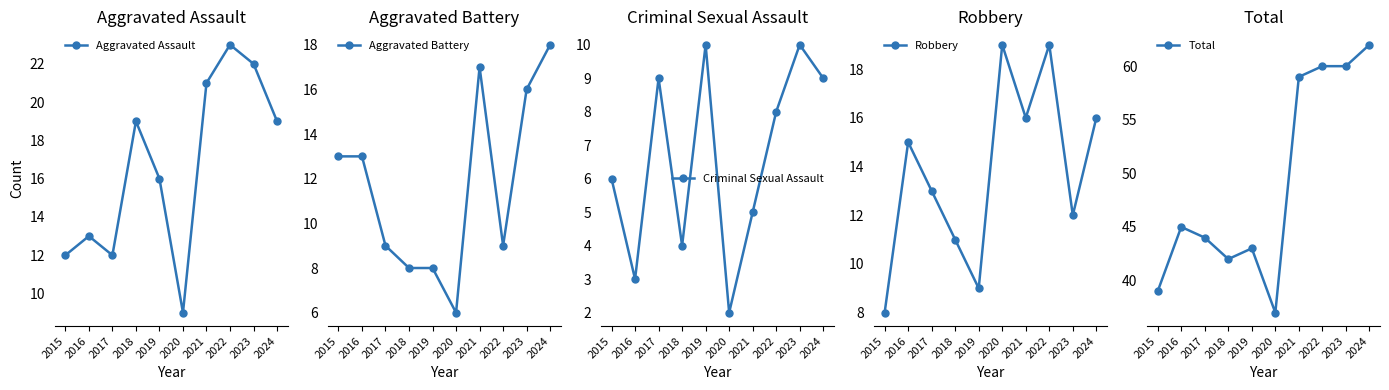

List the labels in order of Aggravated Battery value, largest first.

2024, 2021, 2023, 2015, 2016, 2017, 2022, 2018, 2019, 2020